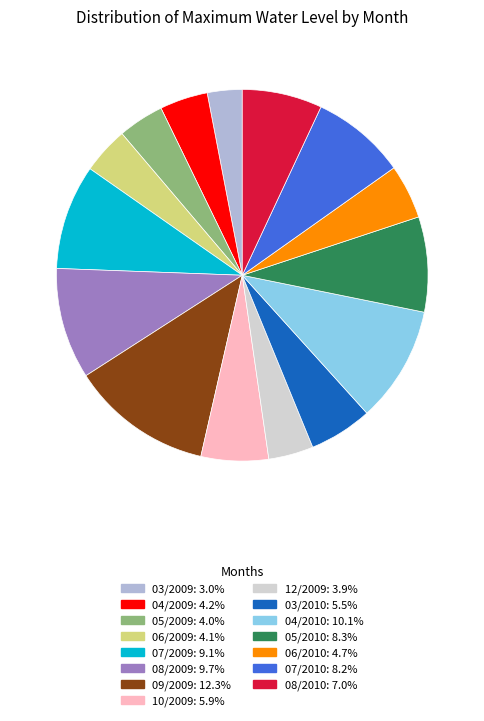

What is the ratio of the value at 12/2009 to the value at 10/2009?

0.7